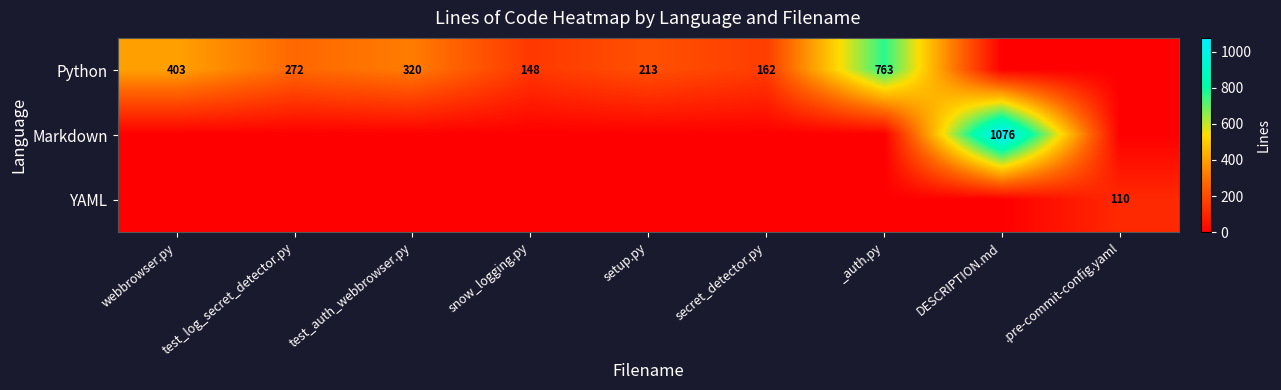

The value of Python at test_auth_webbrowser.py is 196. True or false?

False